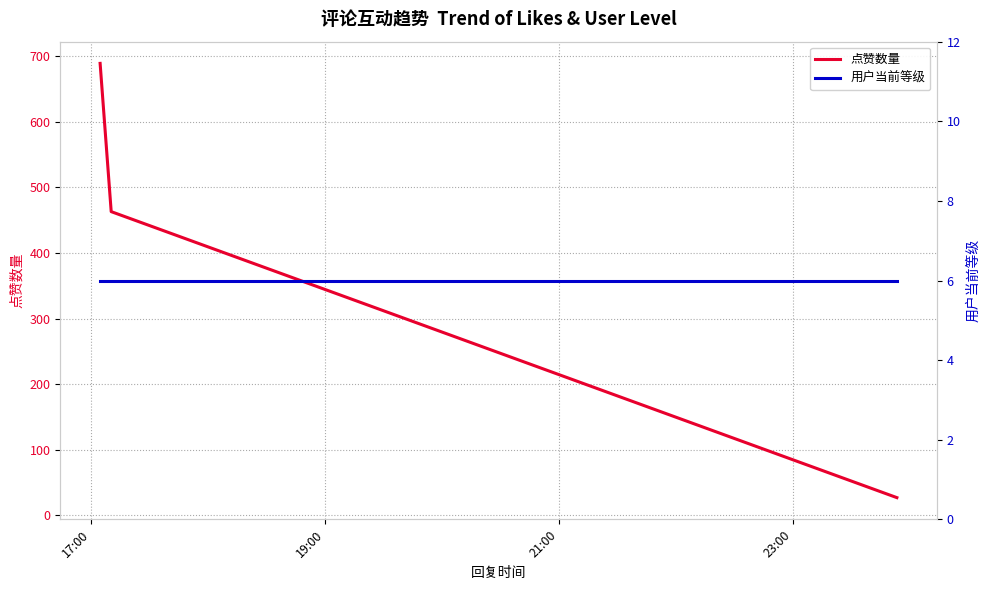

Which series has the largest range (max minus min)?

点赞数量